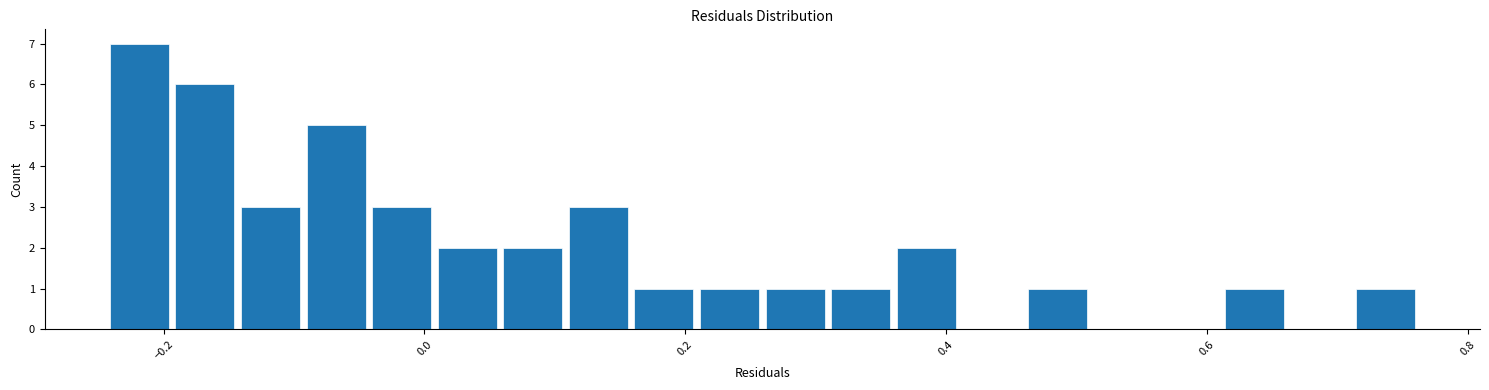

Read against the x-axis, roughly where is the centre of the tallest bar?

-0.22